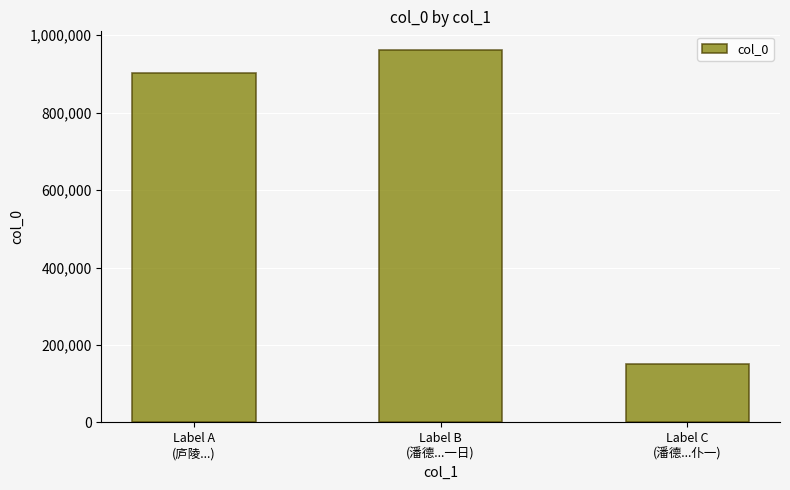

What is the sum of all values?

2016473